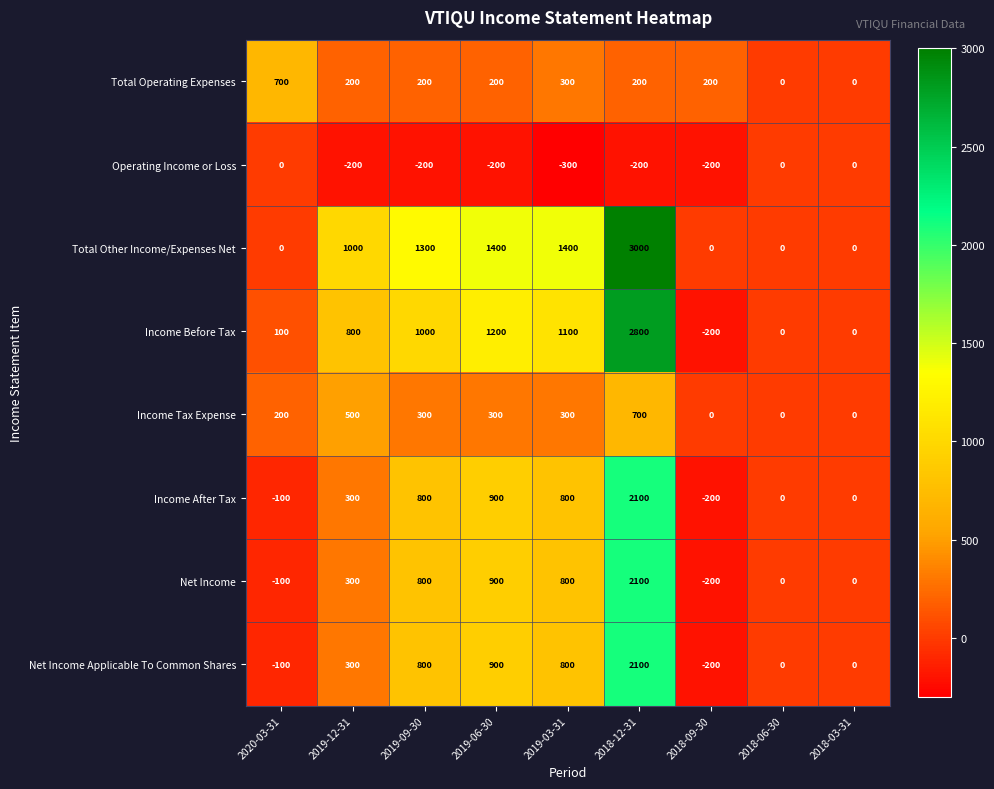

Which category has the lowest value across all series?

2019-03-31